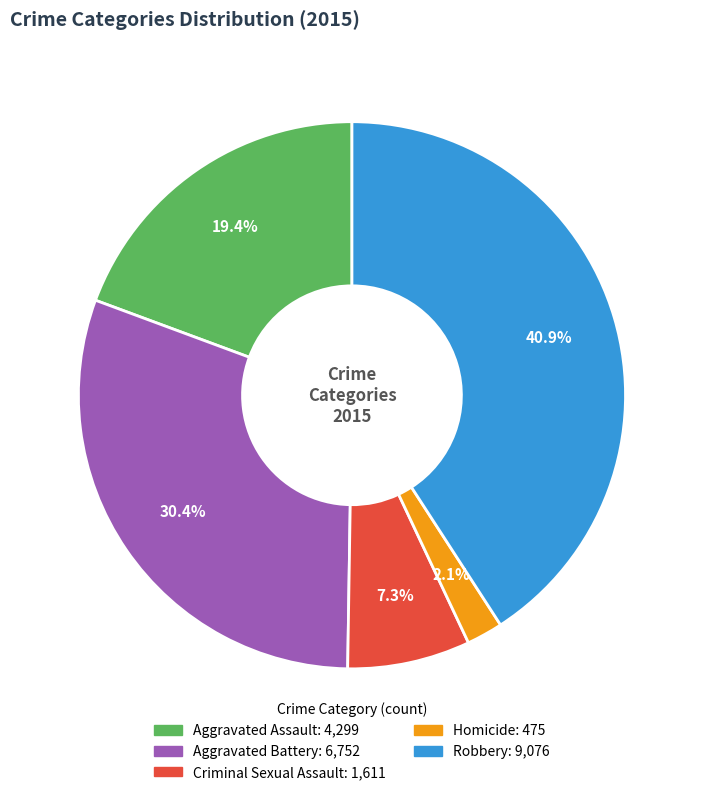

Rank the categories by value from lowest to highest.

Homicide, Criminal Sexual Assault, Aggravated Assault, Aggravated Battery, Robbery